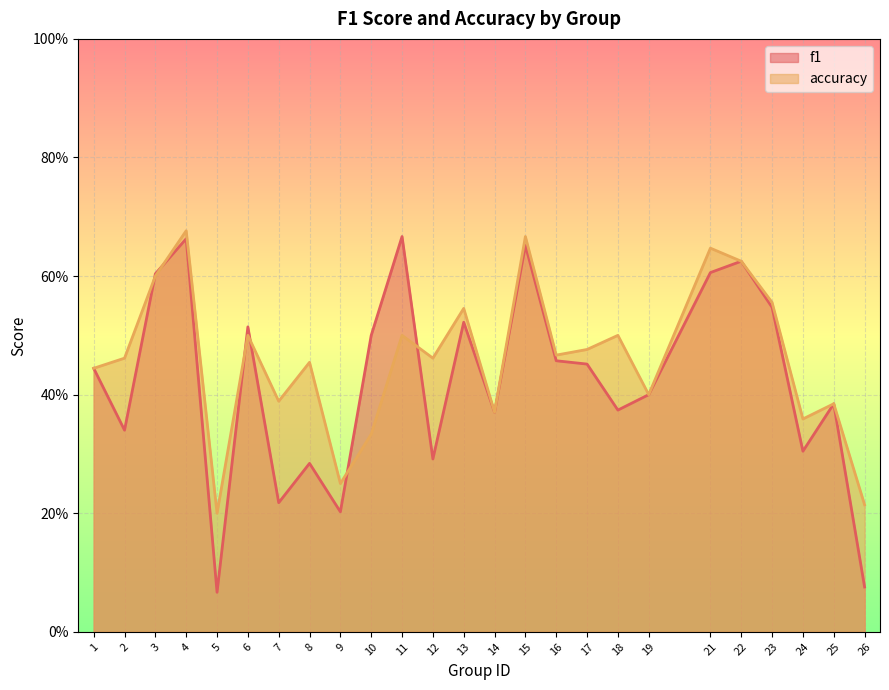

Rank the series by their average value, from highest to lowest.

accuracy, f1